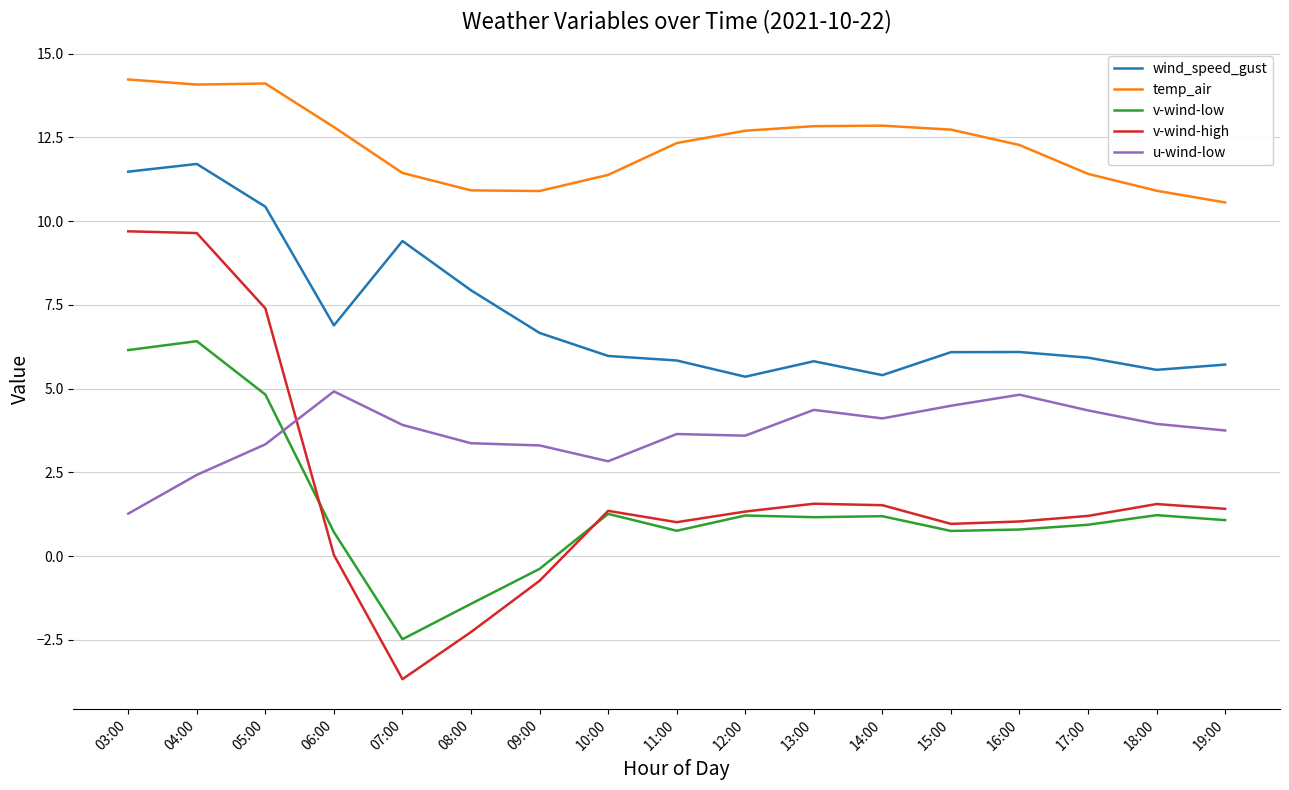

Where does the wind_speed_gust series first go above 6?

03:00